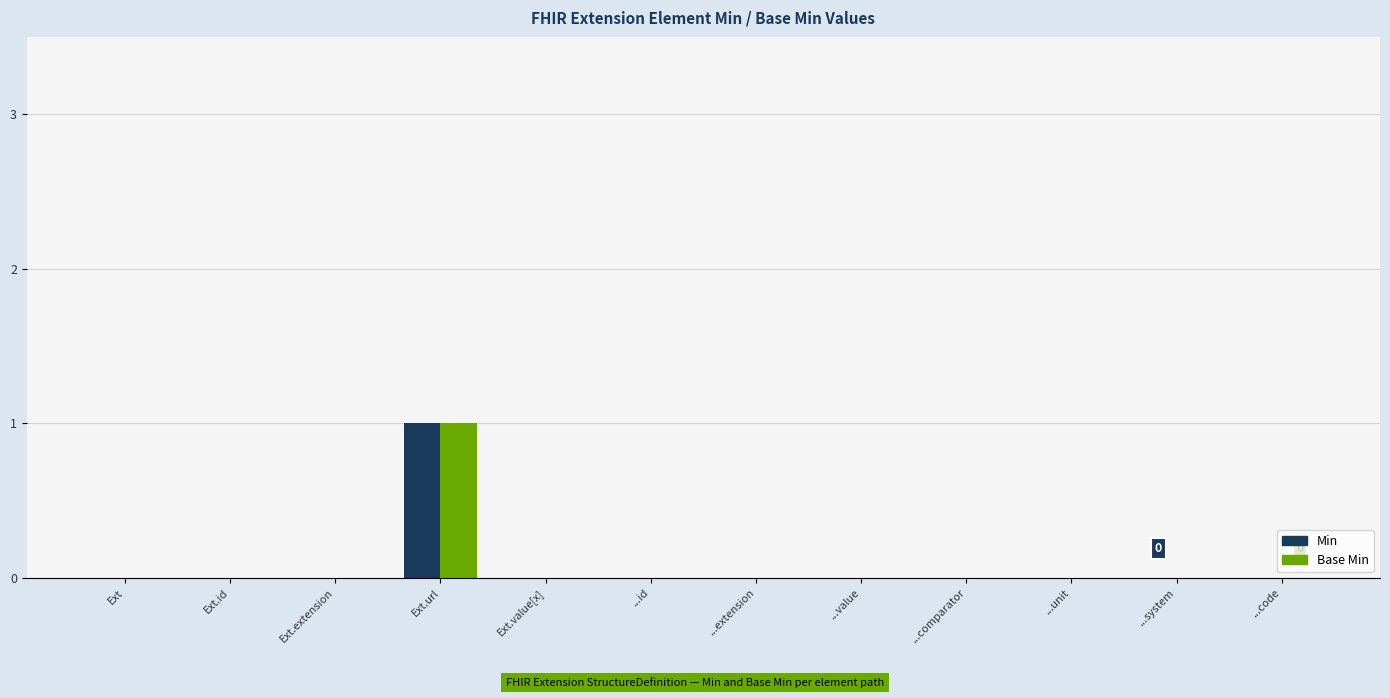

The Base Min series shows -1 at ...unit. True or false?

False